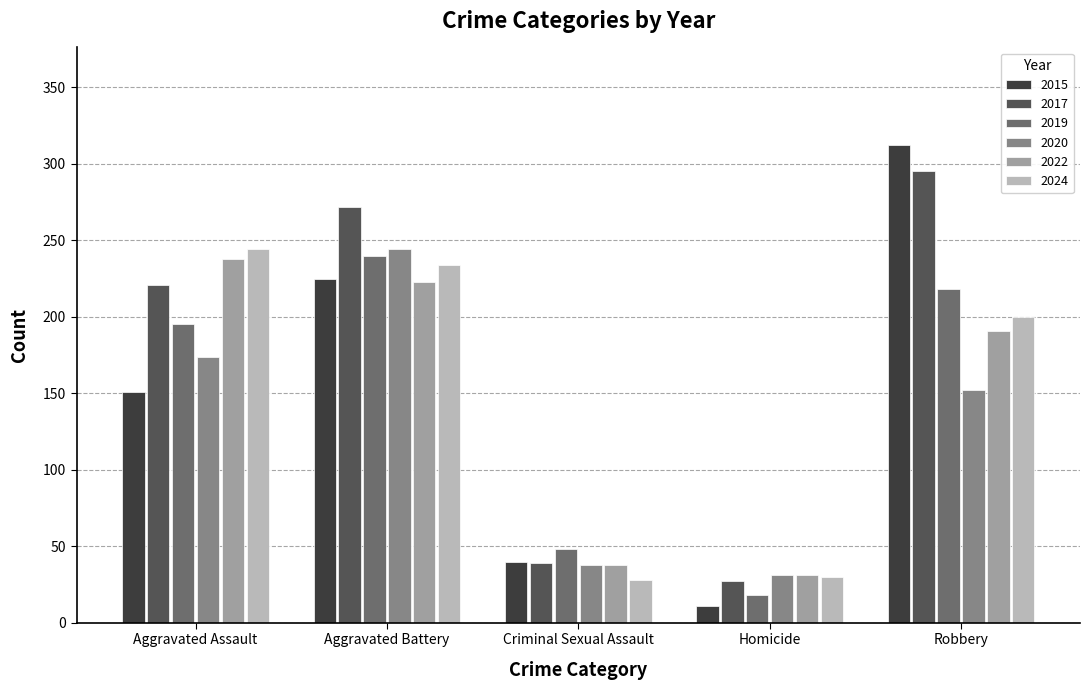

At how many categories does at least one series exceed 275?

1